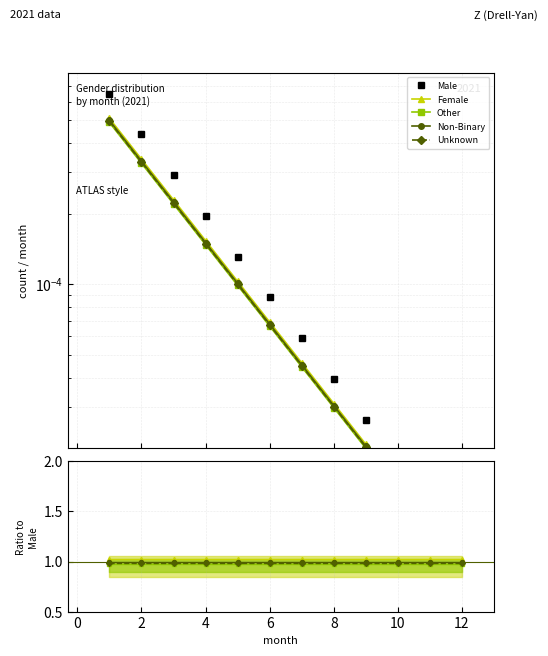

How many data points does each series have?

12